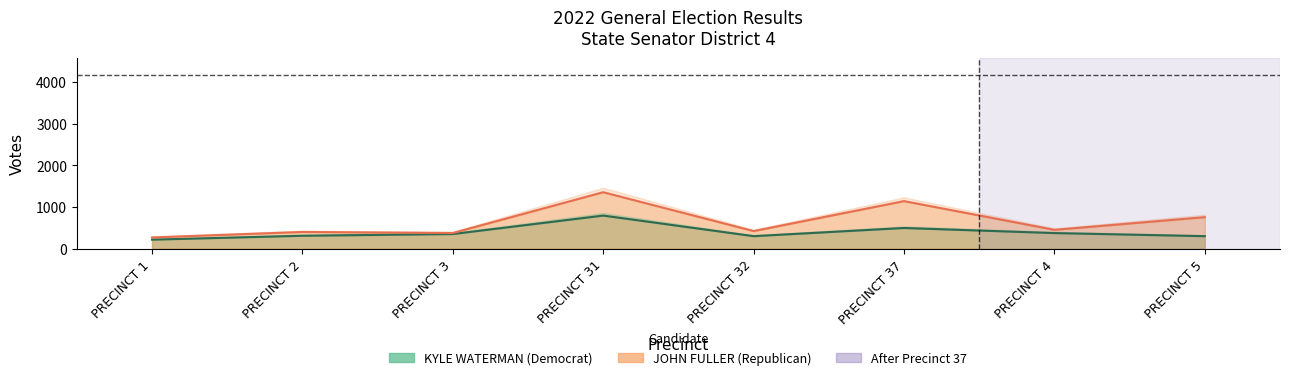

Reading right to left, extract all data points from this chart.

KYLE WATERMAN (Democrat): PRECINCT 5=301	PRECINCT 4=375	PRECINCT 37=497	PRECINCT 32=301	PRECINCT 31=795	PRECINCT 3=352	PRECINCT 2=311	PRECINCT 1=217
JOHN FULLER (Republican): PRECINCT 5=757	PRECINCT 4=453	PRECINCT 37=1142	PRECINCT 32=423	PRECINCT 31=1356	PRECINCT 3=377	PRECINCT 2=402	PRECINCT 1=270